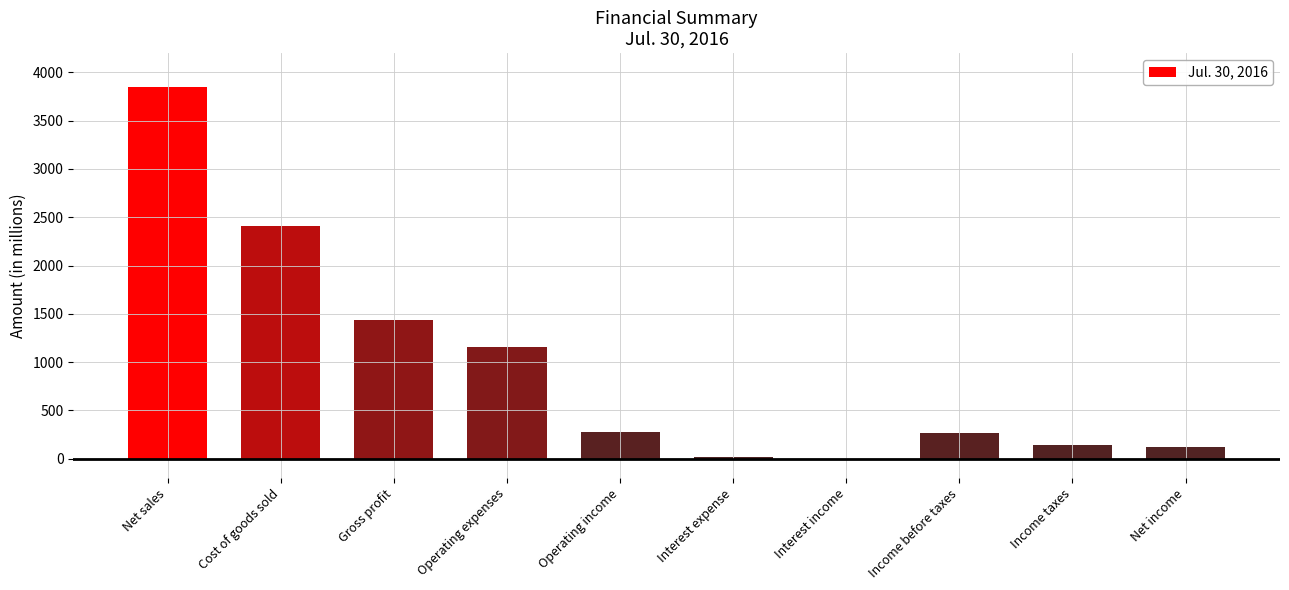

Are the bars grouped side by side (vs. stacked)?

No